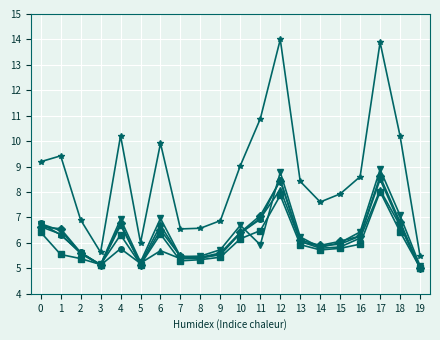

What is the difference between the highest and lowest values at 14?

1.9